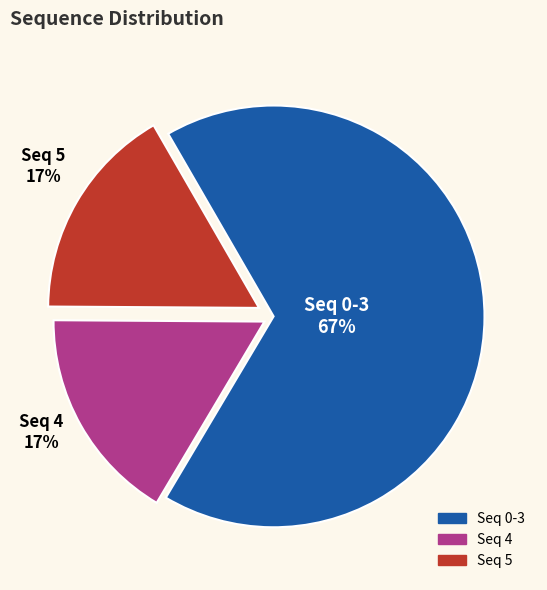

To the nearest percent, what is the average slice percentage?

33%